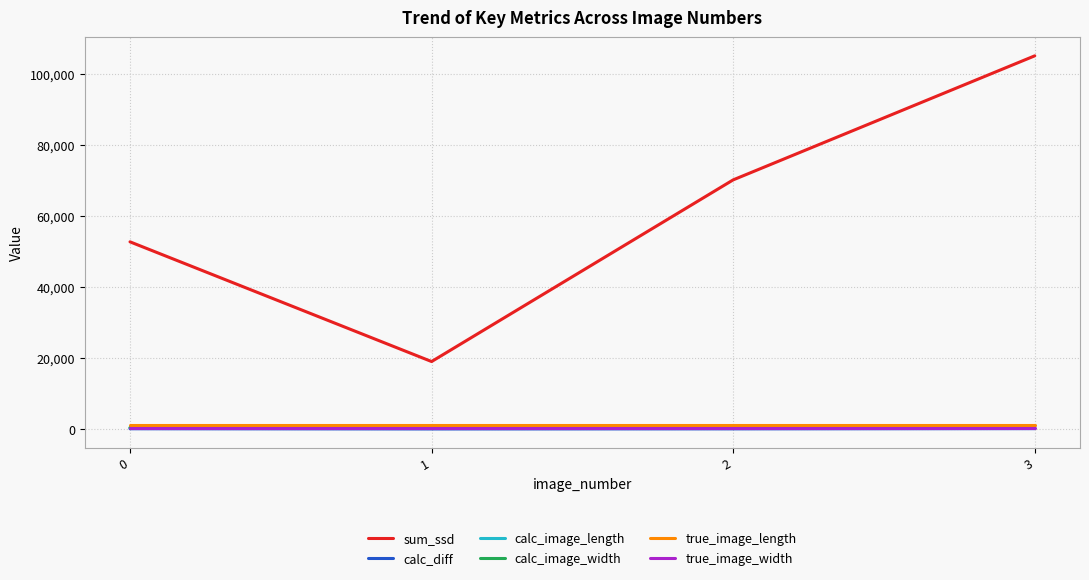

Is this an area chart (filled region under the line)?

No